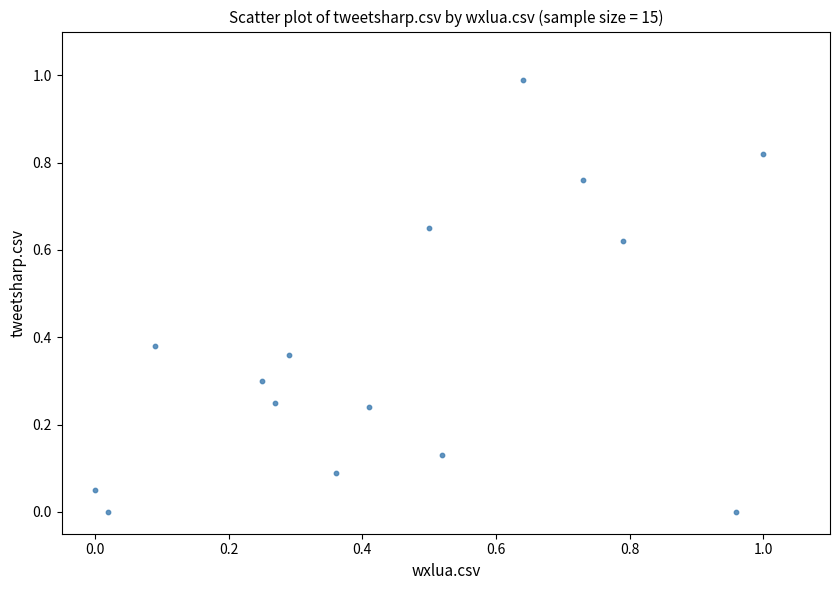

What is the range of Y values (max minus min)?

1.0